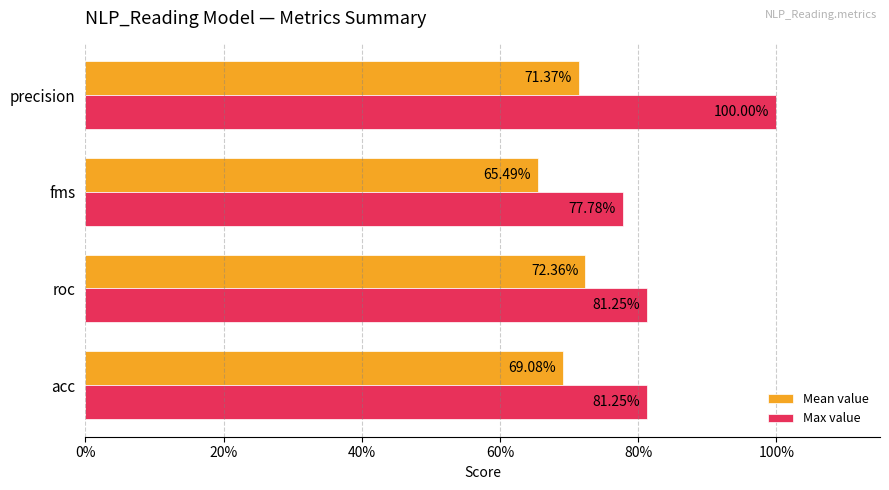

Reading right to left, what are all the values shown in this chart?

Mean value: 0.7	0.7	0.7	0.7
Max value: 1.0	0.8	0.8	0.8